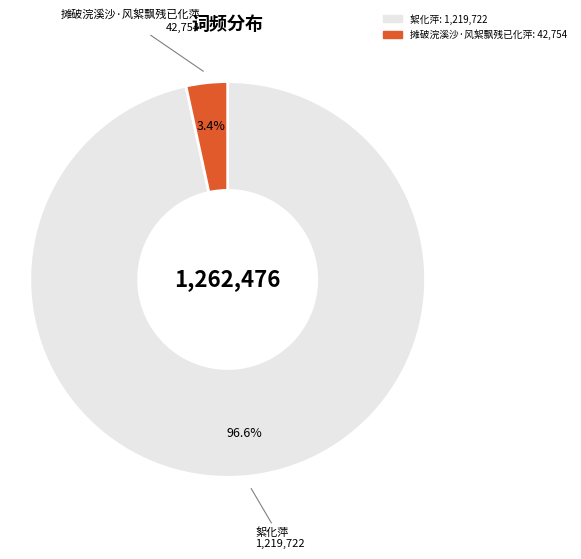

Is it true that 絮化萍 is 97% of the pie?

True